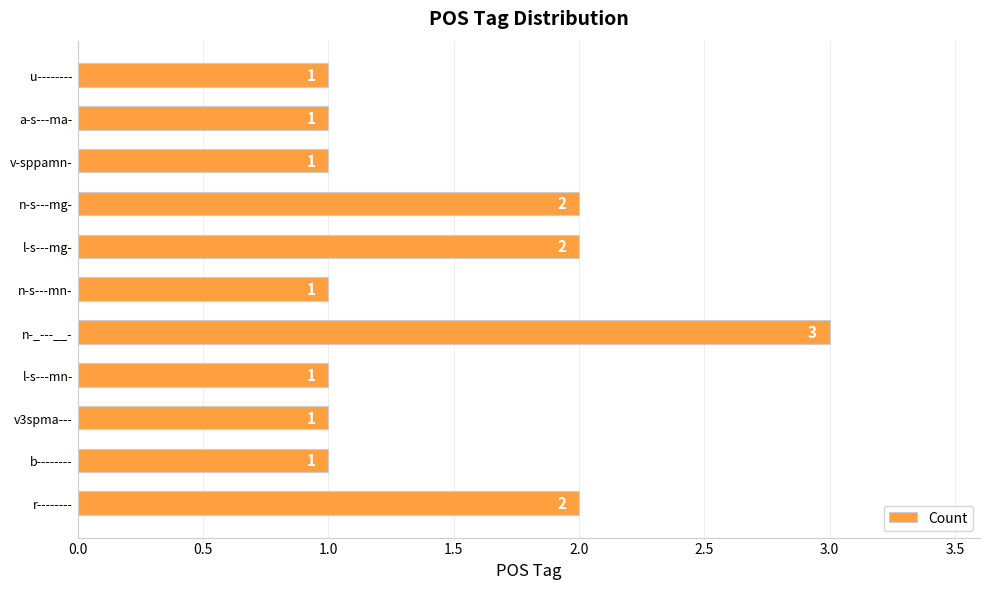

Does the chart contain stacked bars?

No